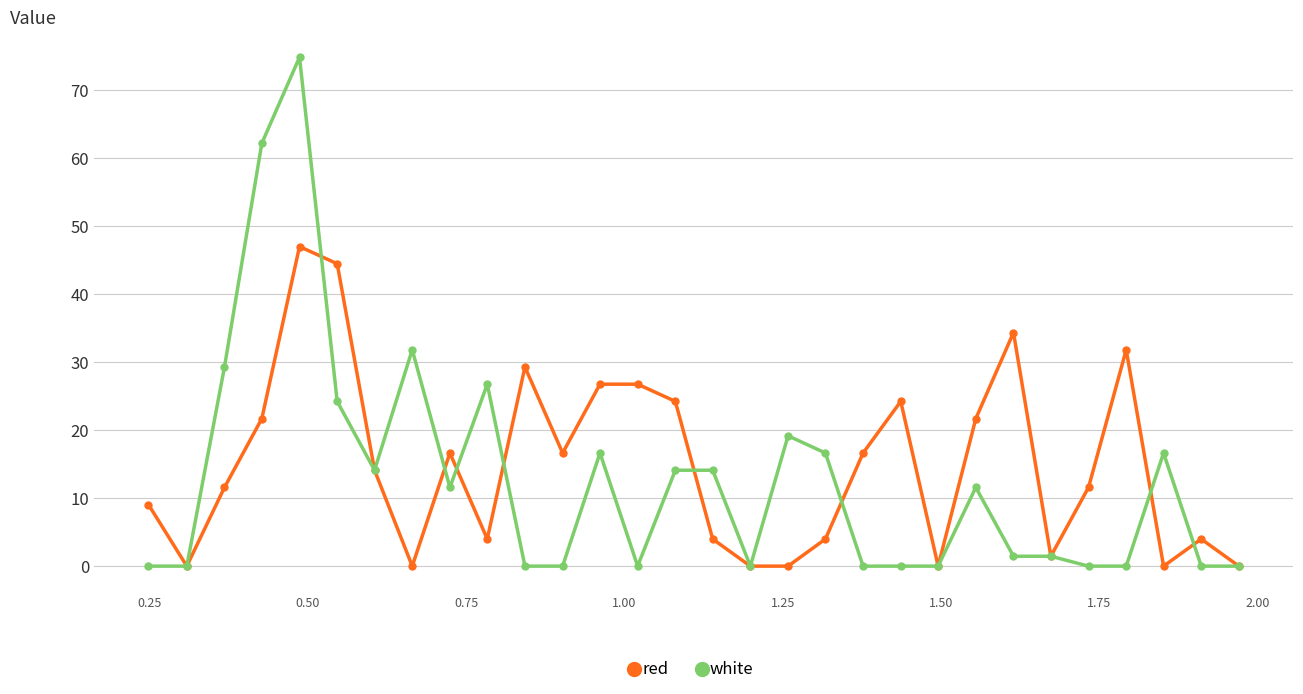

List the series in order of their peak value, lowest first.

red, white